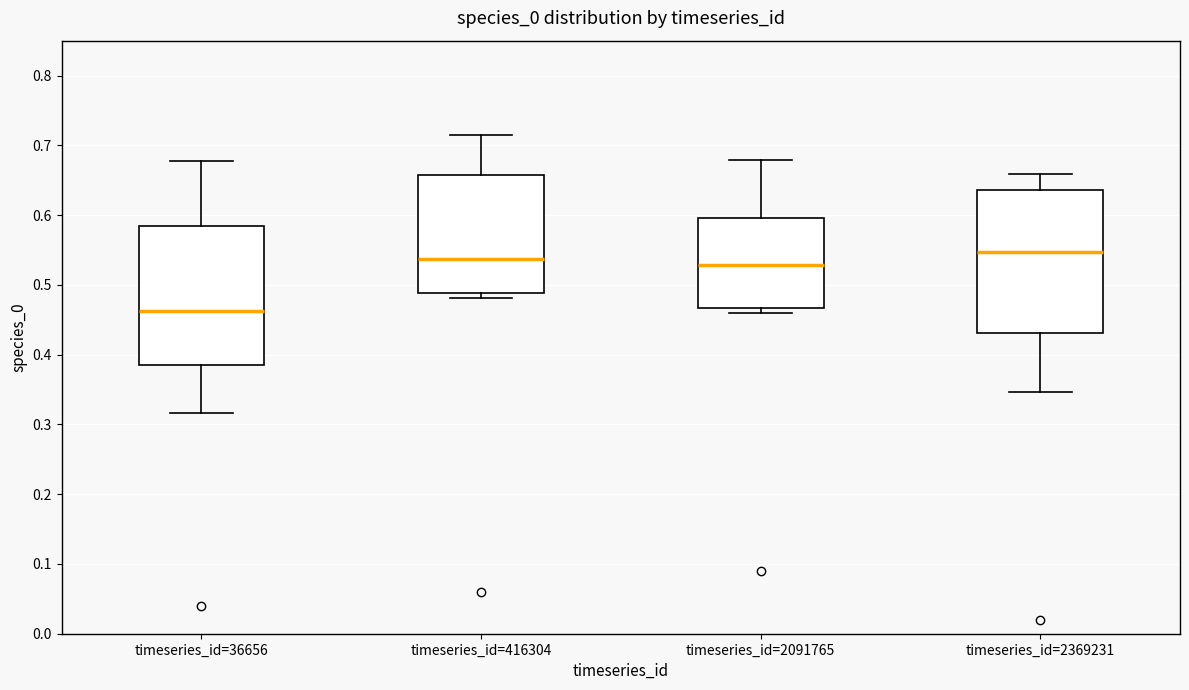

Which box's median line is the lowest?

timeseries_id=36656